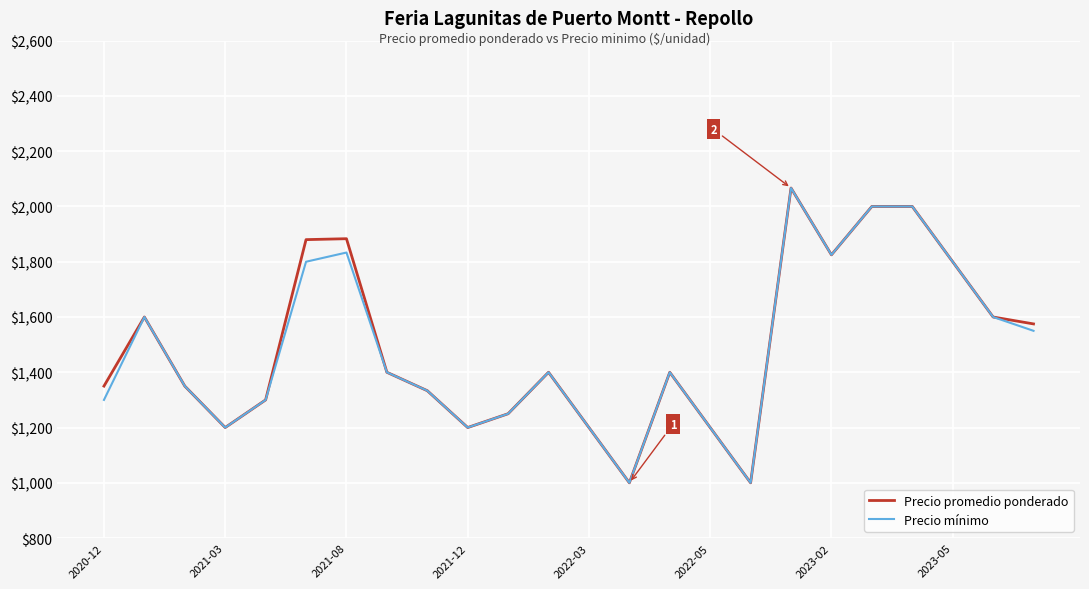

What is the maximum value shown in the chart?

2066.7